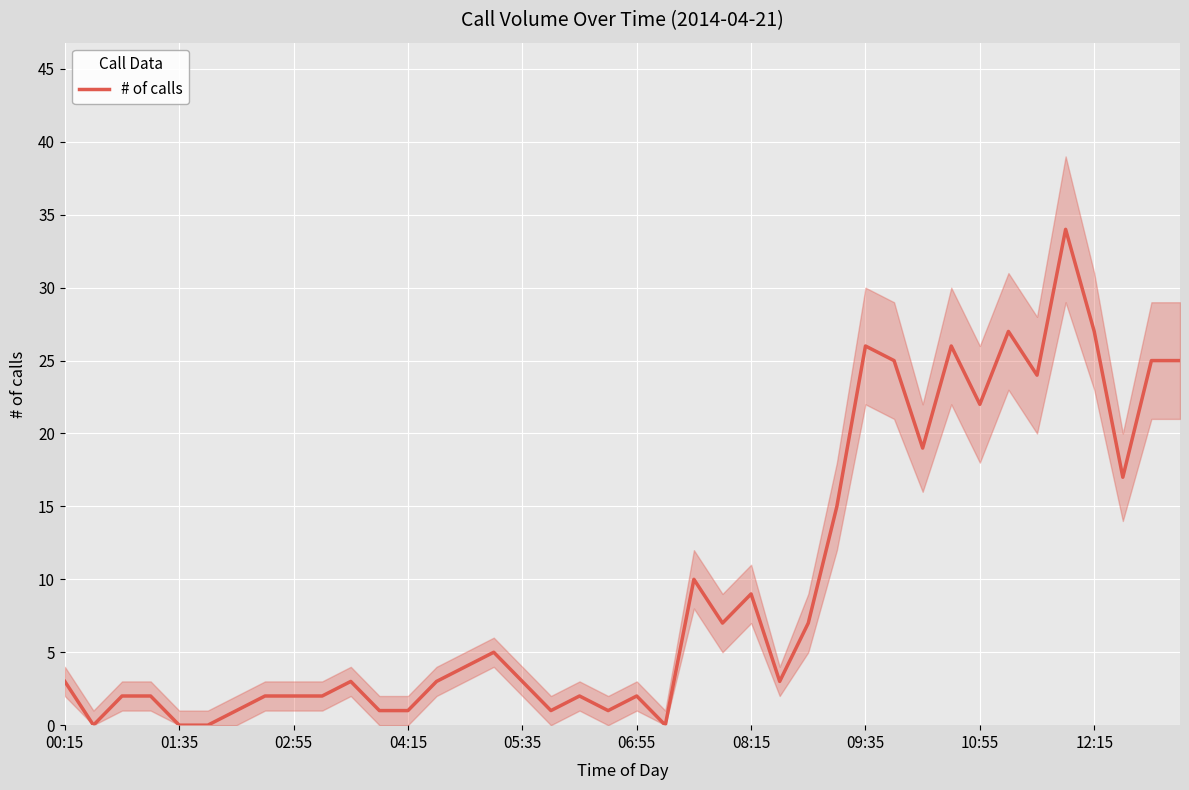

At which category does the data reach its first local peak?

10